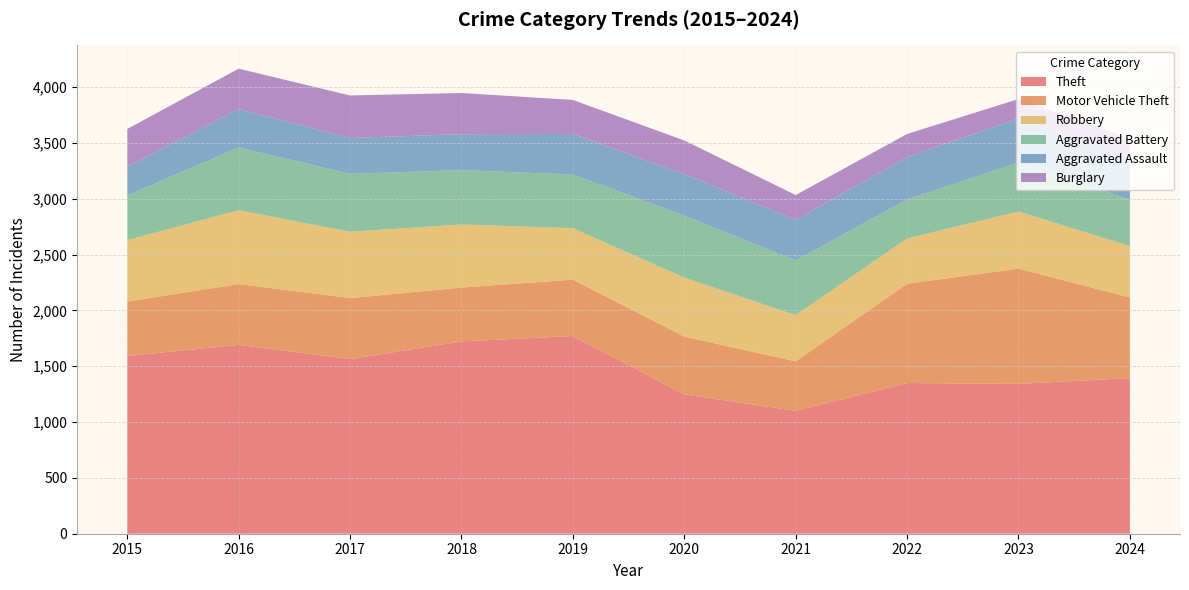

Reading left to right, what are all the values shown in this chart?

Theft: 2015=1592	2016=1692	2017=1564	2018=1723	2019=1771	2020=1248	2021=1101	2022=1350	2023=1342	2024=1394
Motor Vehicle Theft: 2015=488	2016=544	2017=547	2018=482	2019=505	2020=518	2021=443	2022=889	2023=1033	2024=722
Robbery: 2015=550	2016=662	2017=594	2018=565	2019=461	2020=528	2021=413	2022=406	2023=511	2024=461
Aggravated Battery: 2015=401	2016=562	2017=519	2018=487	2019=481	2020=555	2021=491	2022=349	2023=439	2024=416
Aggravated Assault: 2015=258	2016=344	2017=321	2018=322	2019=363	2020=373	2021=364	2022=379	2023=397	2024=374
Burglary: 2015=337	2016=362	2017=381	2018=369	2019=305	2020=301	2021=222	2022=208	2023=172	2024=173